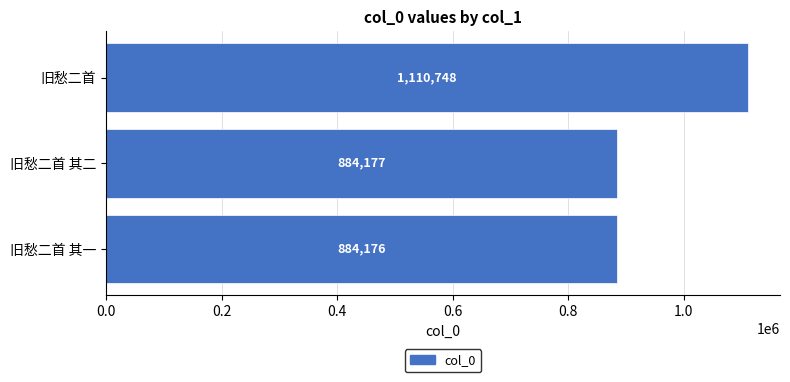

The chart shows a value of 884177 at 旧愁二首 其二. True or false?

True